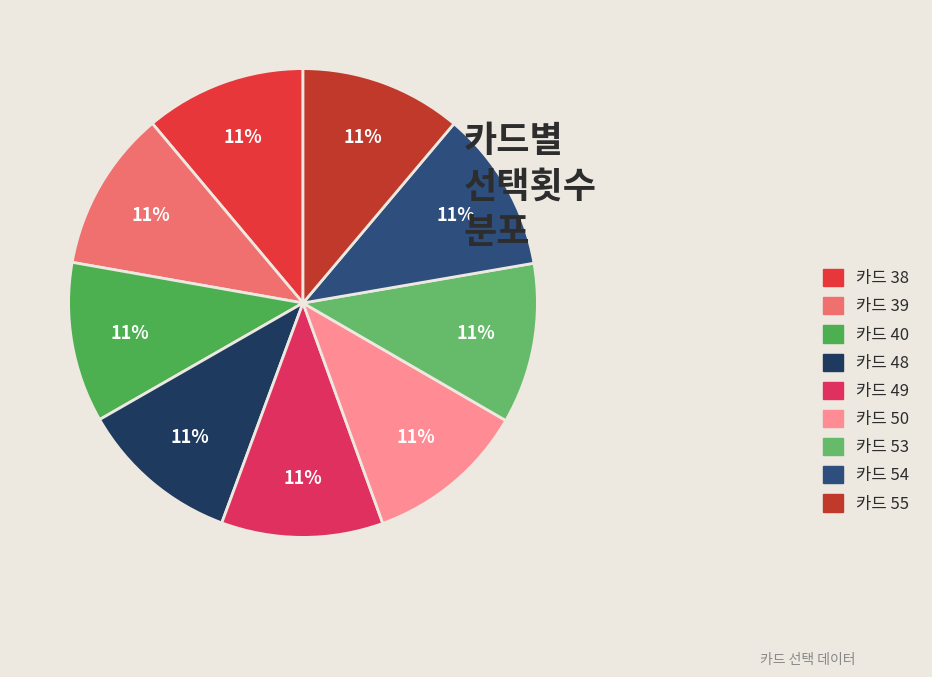

Which category has the smallest portion of the pie?

40